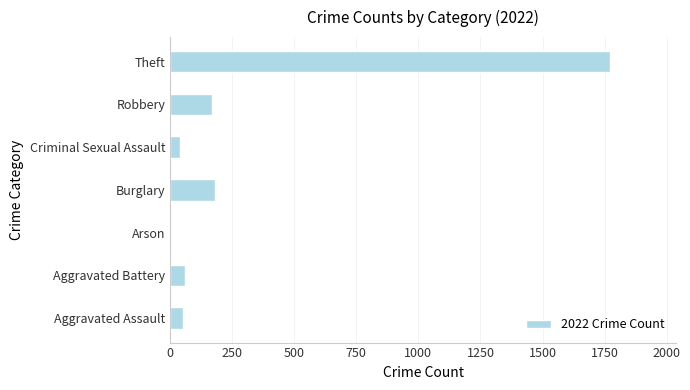

Read the value at Aggravated Assault.

54